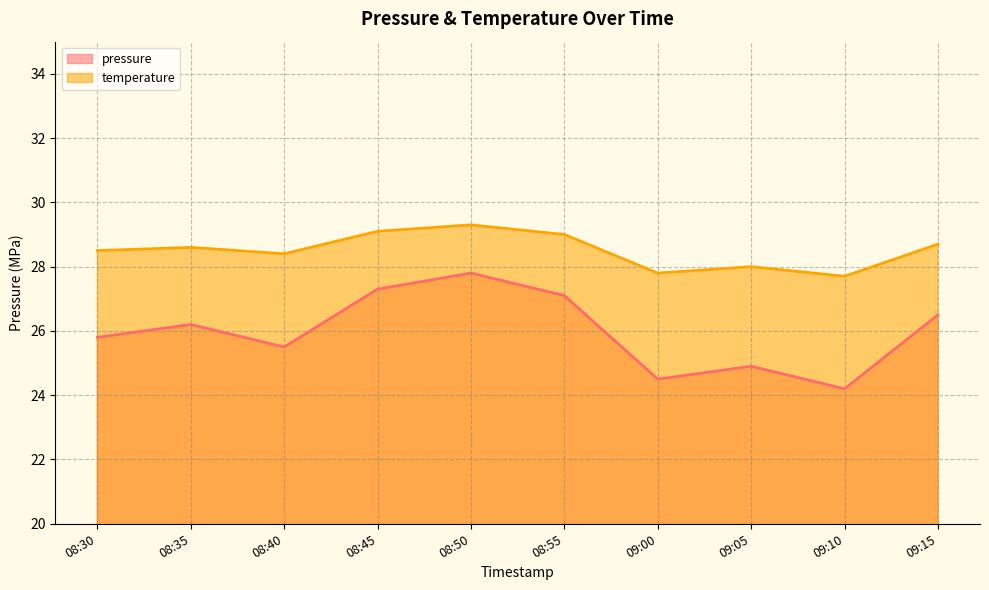

What is the maximum value for temperature?

29.3